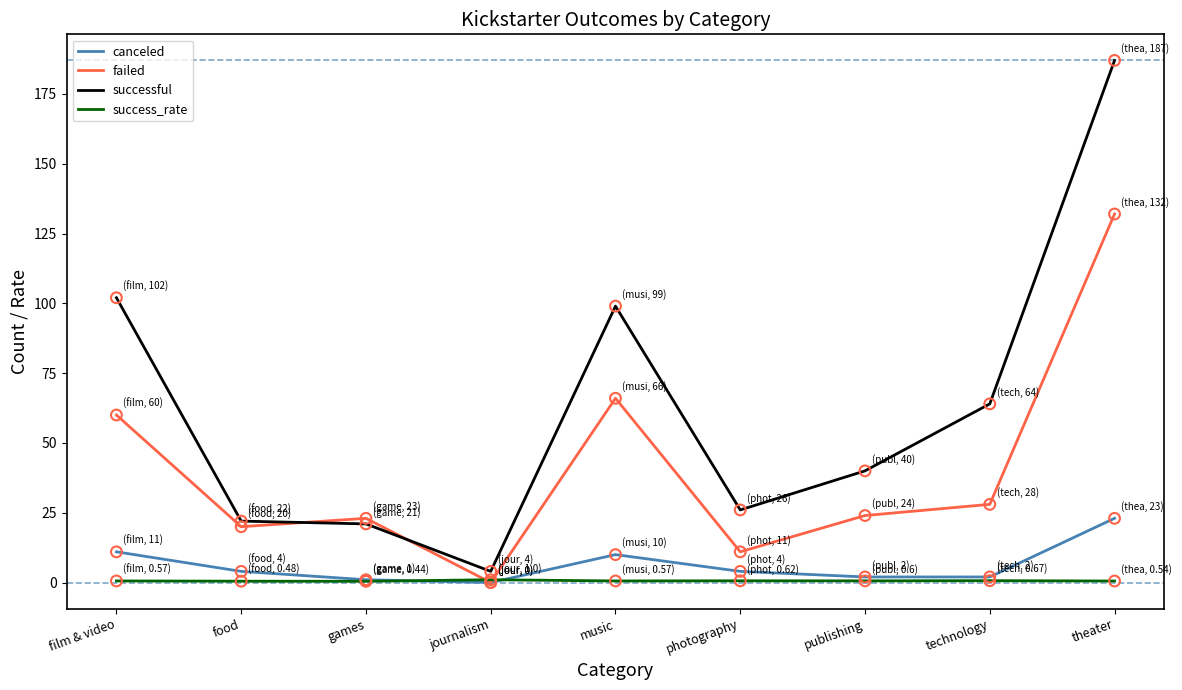

What are all the series names shown in the legend?

canceled, failed, successful, success_rate